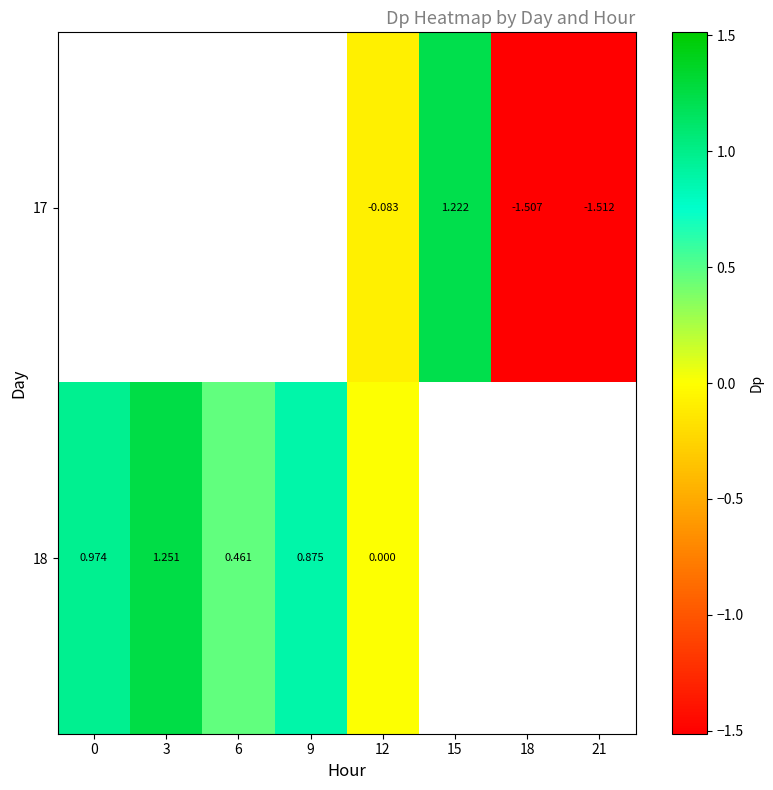

Which series has the largest range (max minus min)?

18